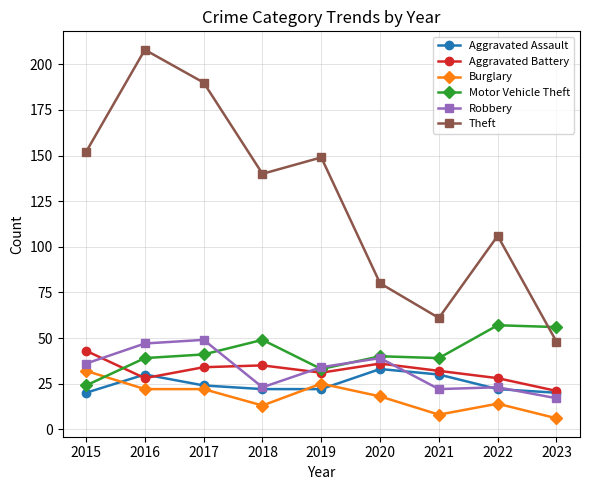

Reading left to right, what are all the values shown in this chart?

Aggravated Assault: 20	30	24	22	22	33	30	22	20
Aggravated Battery: 43	28	34	35	31	36	32	28	21
Burglary: 32	22	22	13	25	18	8	14	6
Motor Vehicle Theft: 24	39	41	49	33	40	39	57	56
Robbery: 36	47	49	23	34	39	22	23	17
Theft: 152	208	190	140	149	80	61	106	48